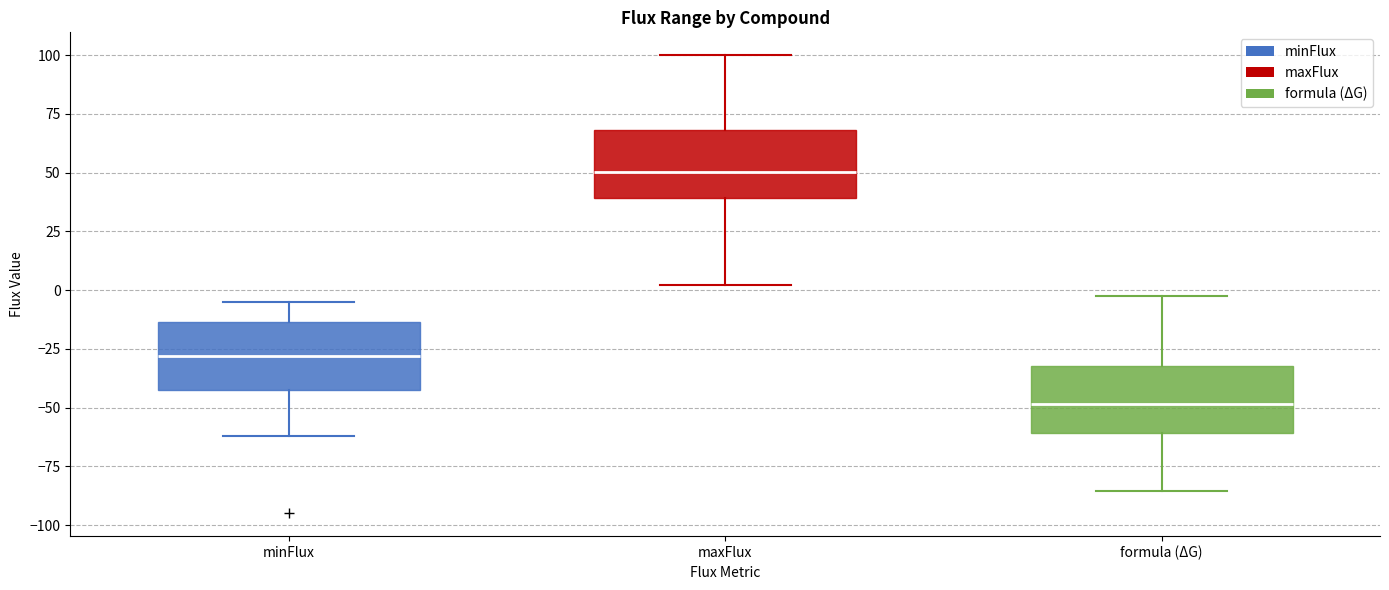

Where does the median line of the box for formula (ΔG) sit on the y-axis? The values are not printed on the chart, so give them approximately, as read against the axis.

-50